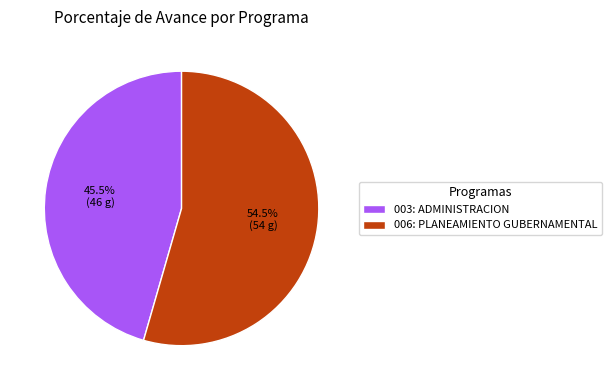

How much of the chart is everything except 003: ADMINISTRACION?

54.5%